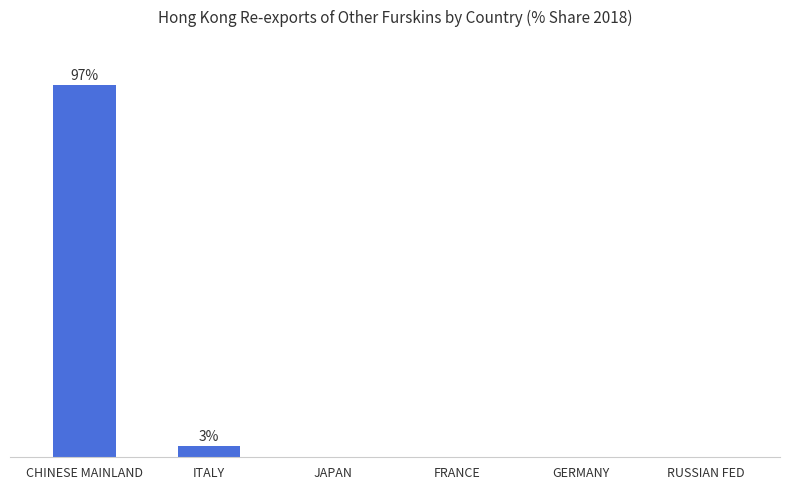

Rank the categories by value from lowest to highest.

RUSSIAN FED, GERMANY, FRANCE, JAPAN, ITALY, CHINESE MAINLAND